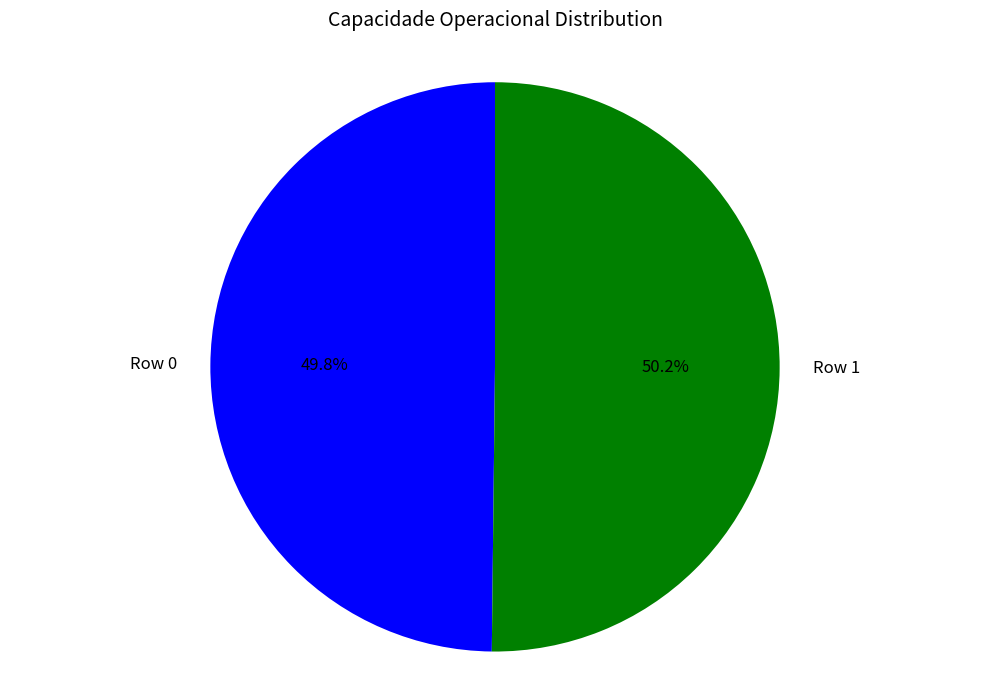

Is there any slice that represents more than half of the pie?

Yes